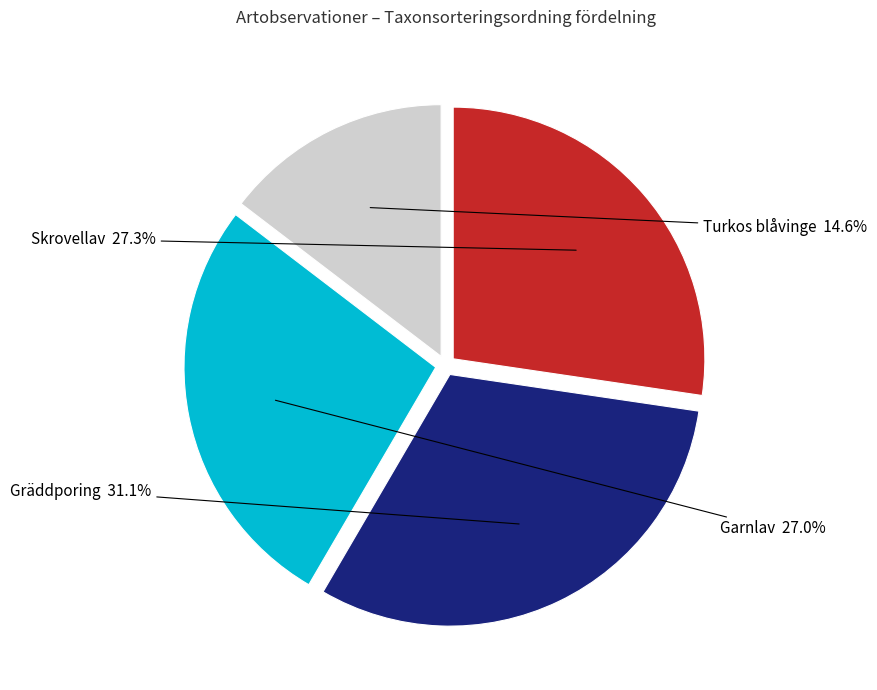

What is the smallest slice in the pie chart?

Turkos blåvinge